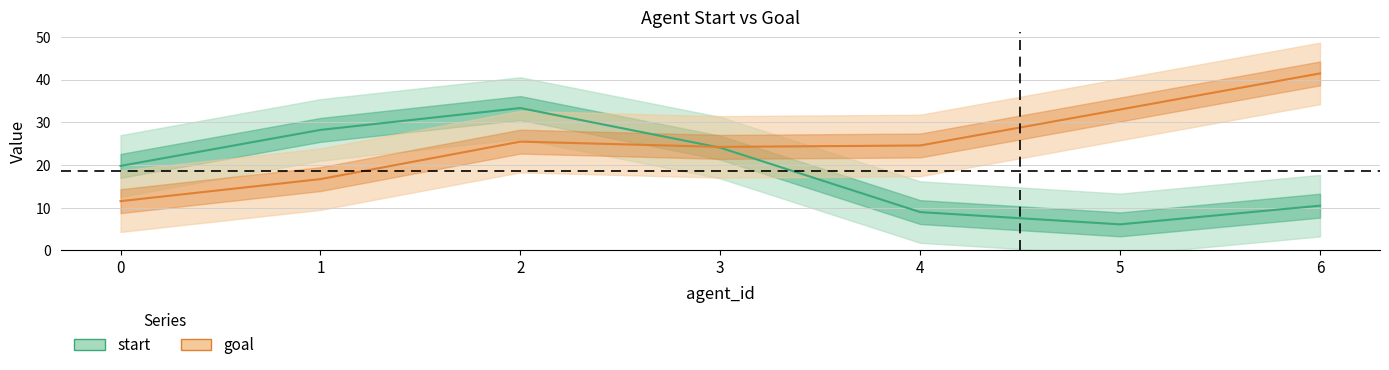

Between which two adjacent categories do start and goal first intersect?

3 and 4